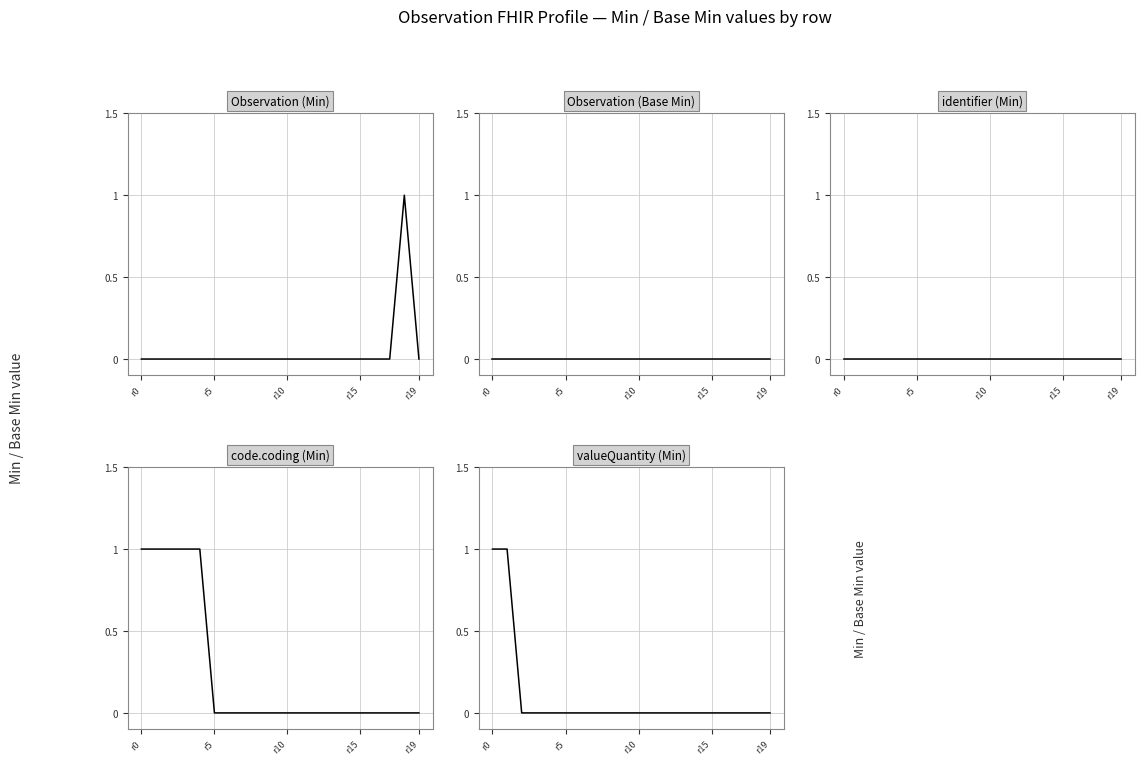

What are all the series names shown in the legend?

Observation (Min), Observation (Base Min), identifier (Min), code.coding (Min), valueQuantity (Min)